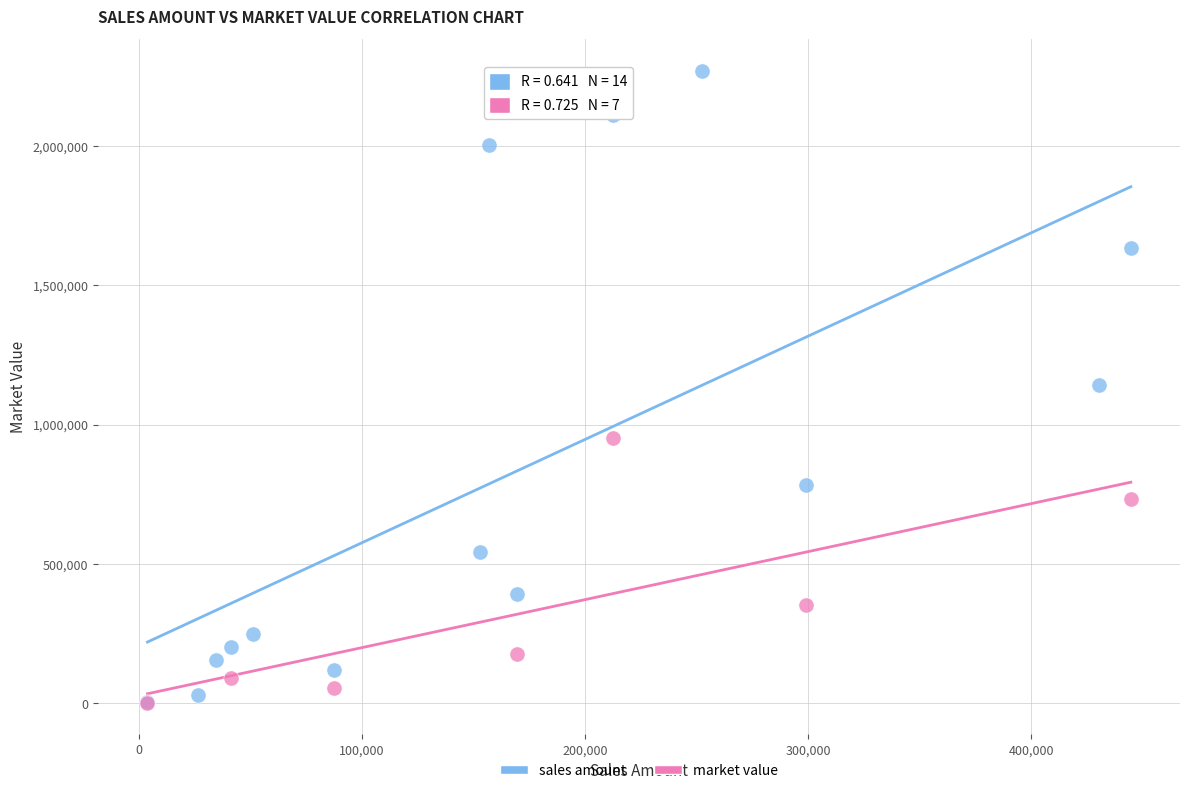

Which series has the largest Y range (max minus min)?

sales amount